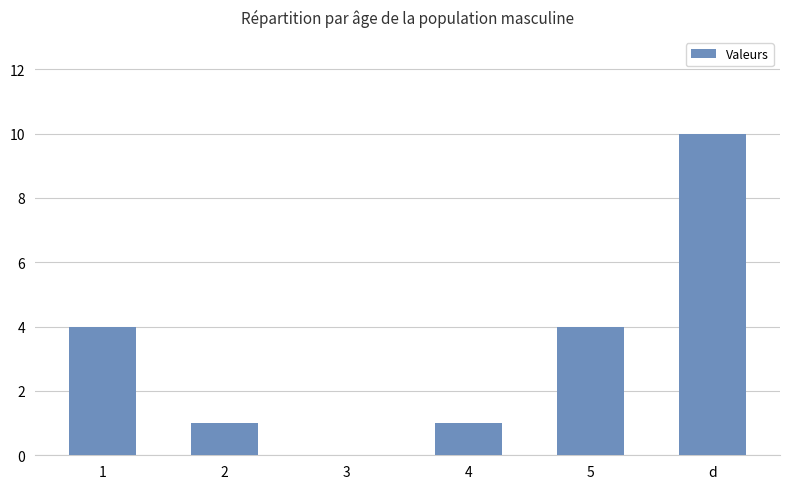

The chart shows a value of 10 at d. True or false?

True